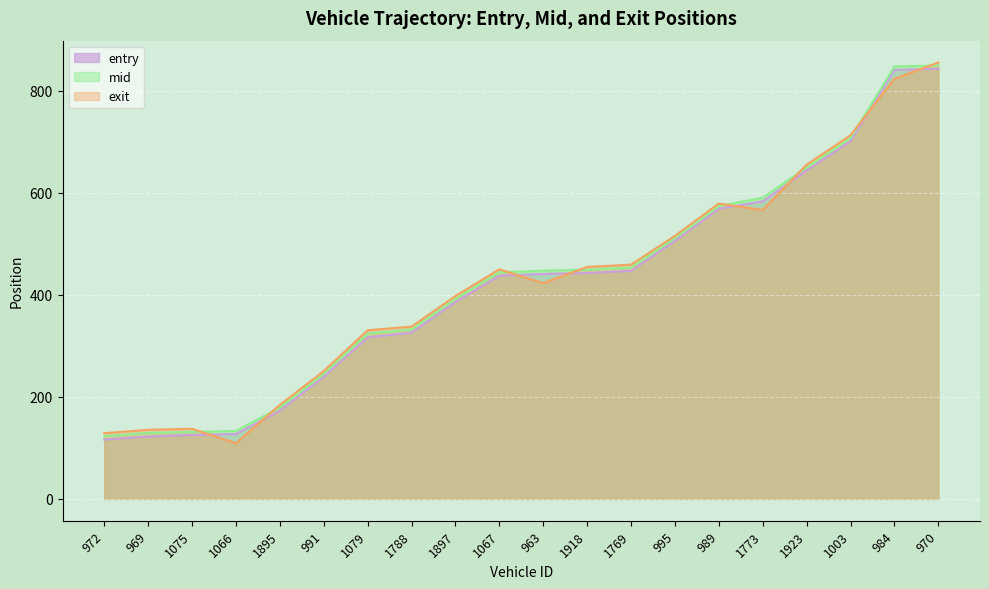

Reading left to right, list all the values displayed in this chart.

entry: 116.2	122.2	125.3	127.2	172.8	239.3	316.6	325.8	385.8	437.3	440.9	442.7	446.9	505.5	568.5	583.2	643.6	700.9	840.7	842.9
mid: 123.0	129.3	131.3	133.3	179.0	245.4	324.0	332.2	392.1	444.1	447.4	449.2	453.5	511.0	574.2	590.2	649.6	707.2	847.4	849.5
exit: 128.7	135.5	137.3	109.2	184.2	250.6	330.6	337.6	397.6	450.0	422.9	454.6	459.1	515.4	578.9	566.2	655.0	712.6	823.2	855.3